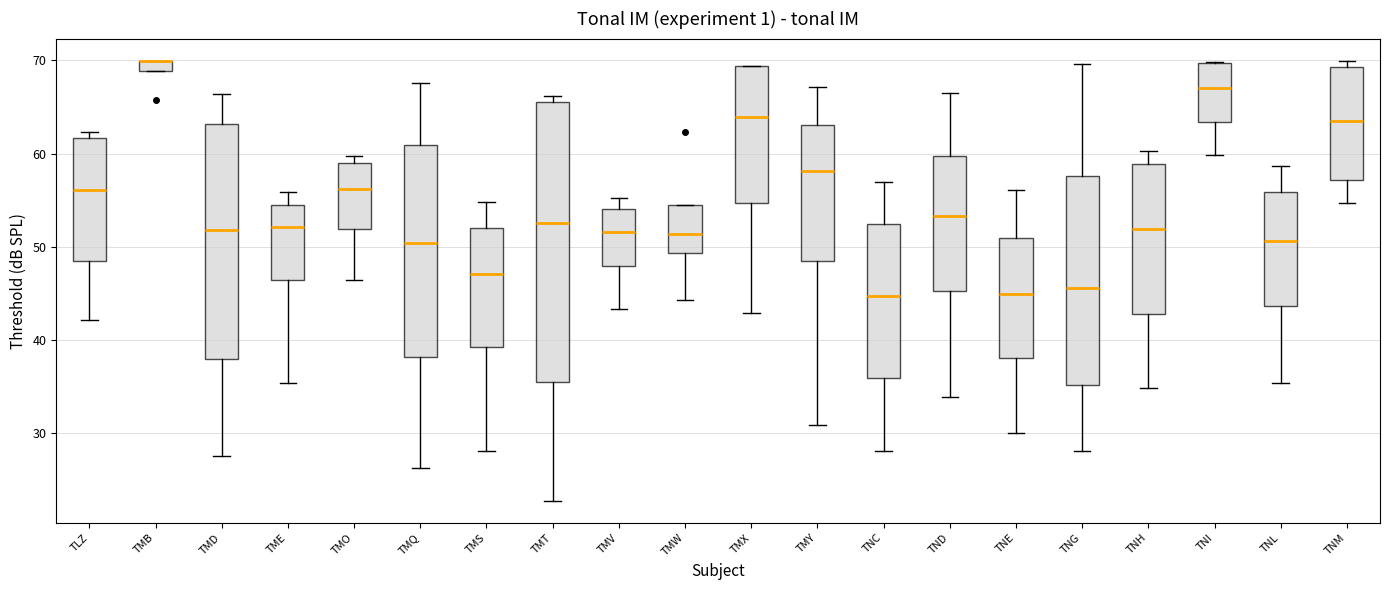

Comparing the boxes themselves (not the whiskers), which one is the tallest?

TMT